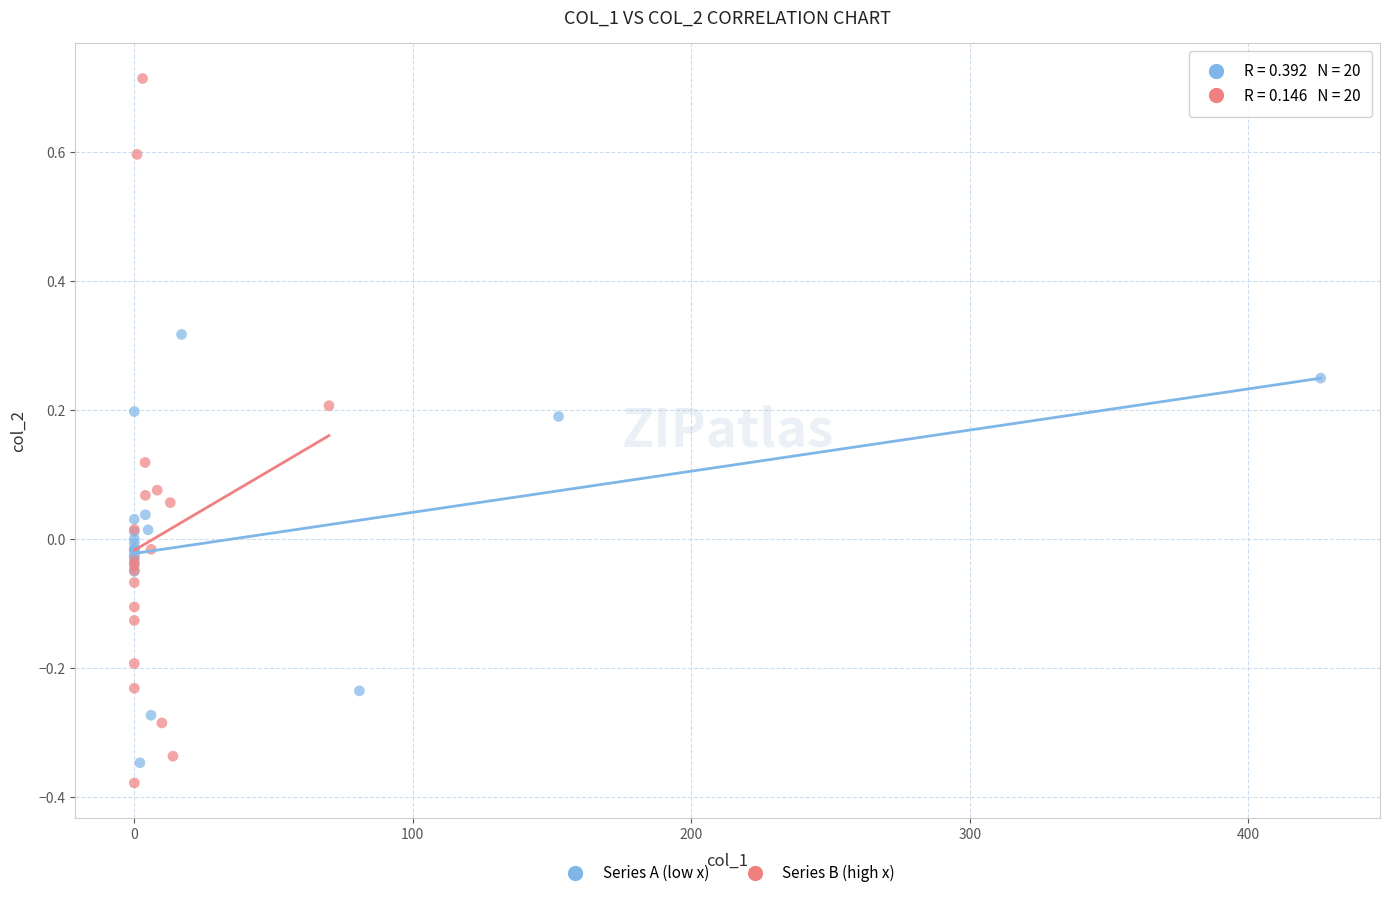

Which series reaches the maximum Y coordinate?

Series B (high x)